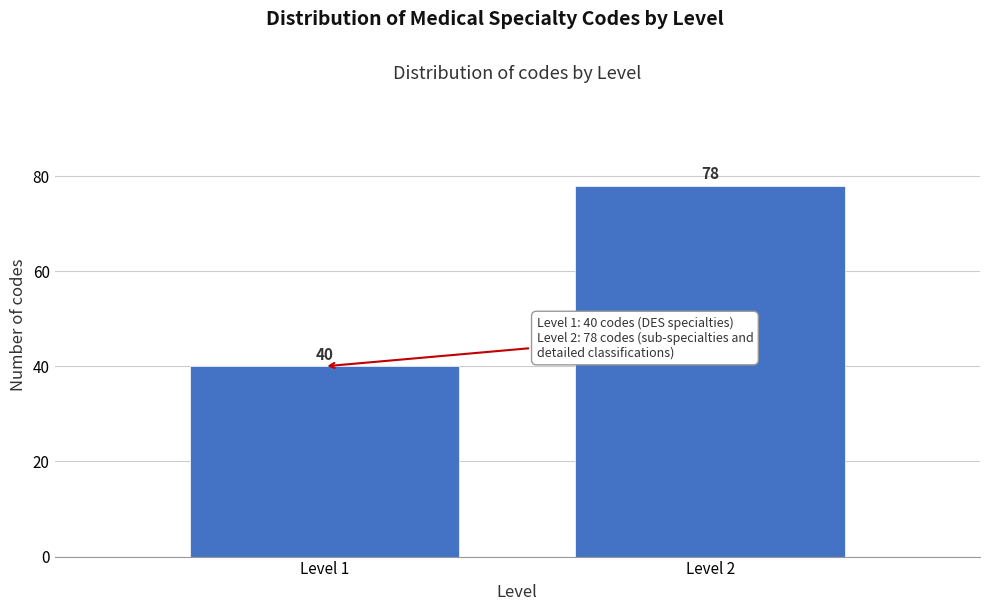

Reading right to left, transcribe all the data shown in this chart.

Level 2=78	Level 1=40